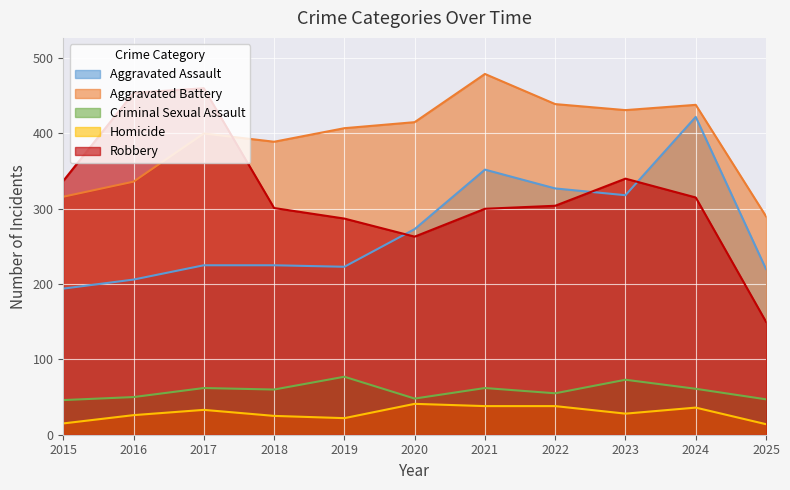

Which series changed the most between 2022 and 2023?

Robbery